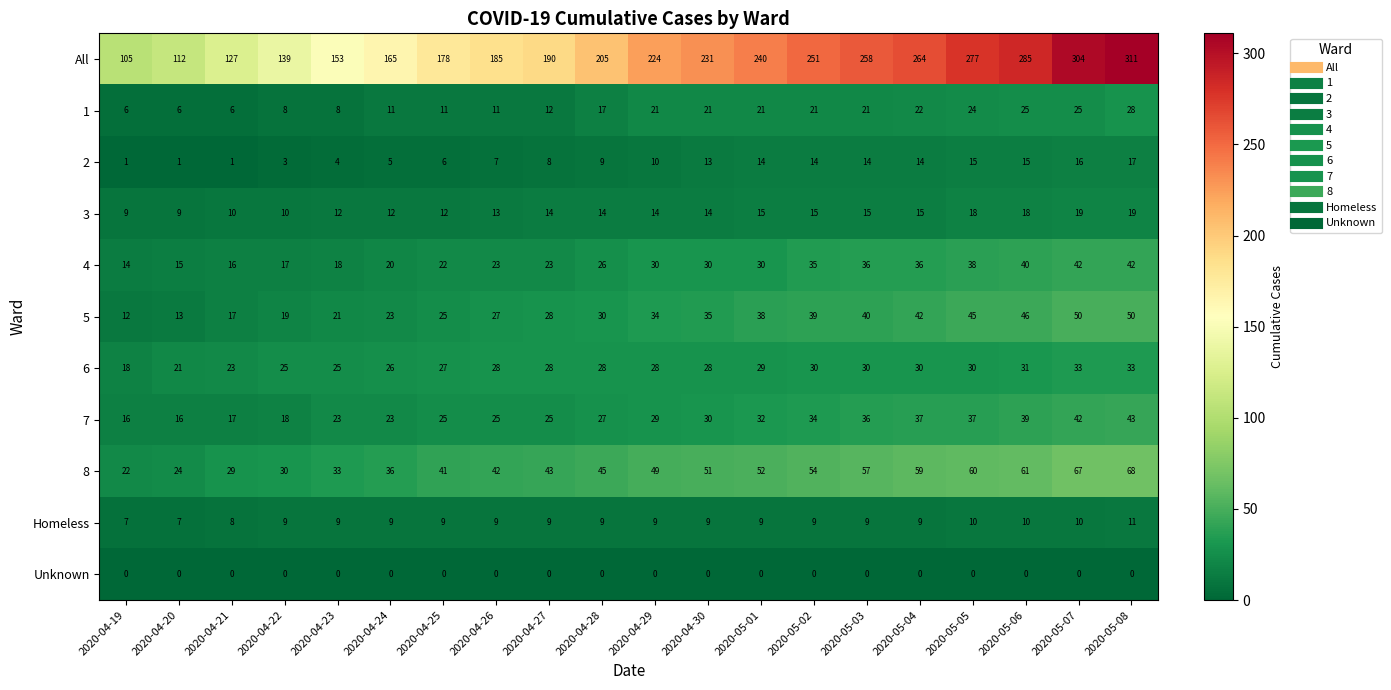

Where is 4 nearest to the value 28?

2020-04-28